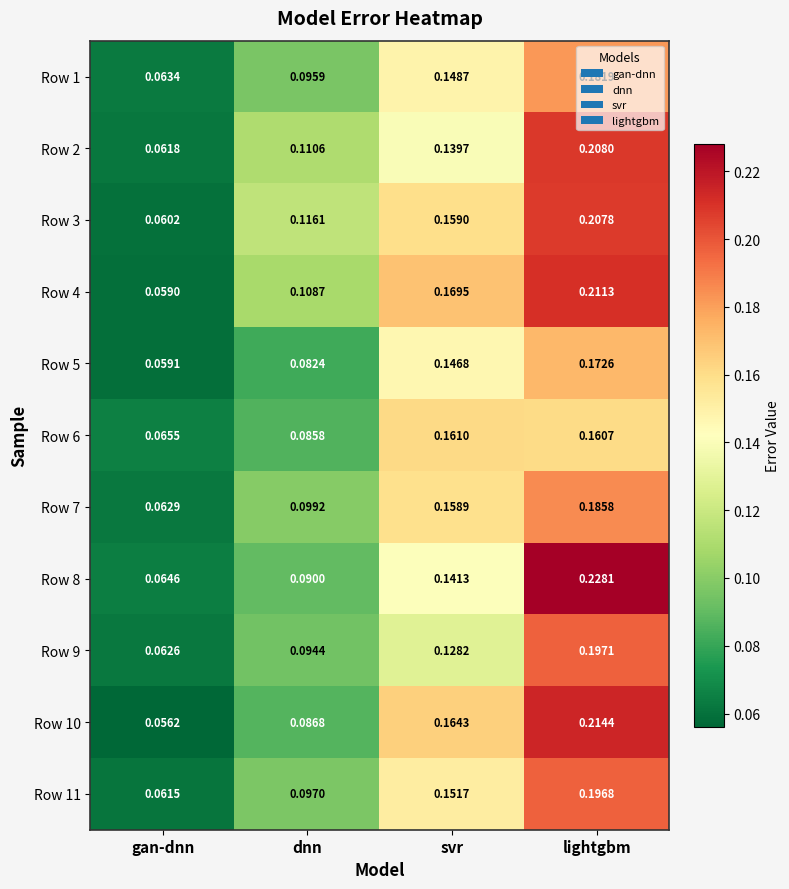

At which category is the sum across all series the highest?

lightgbm